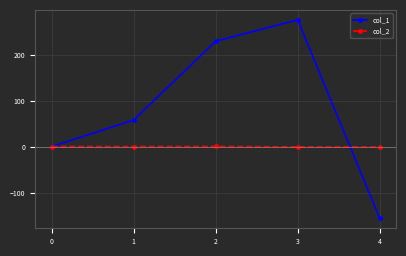

What is the value of the col_1 point at the 2nd from the left?

57.9